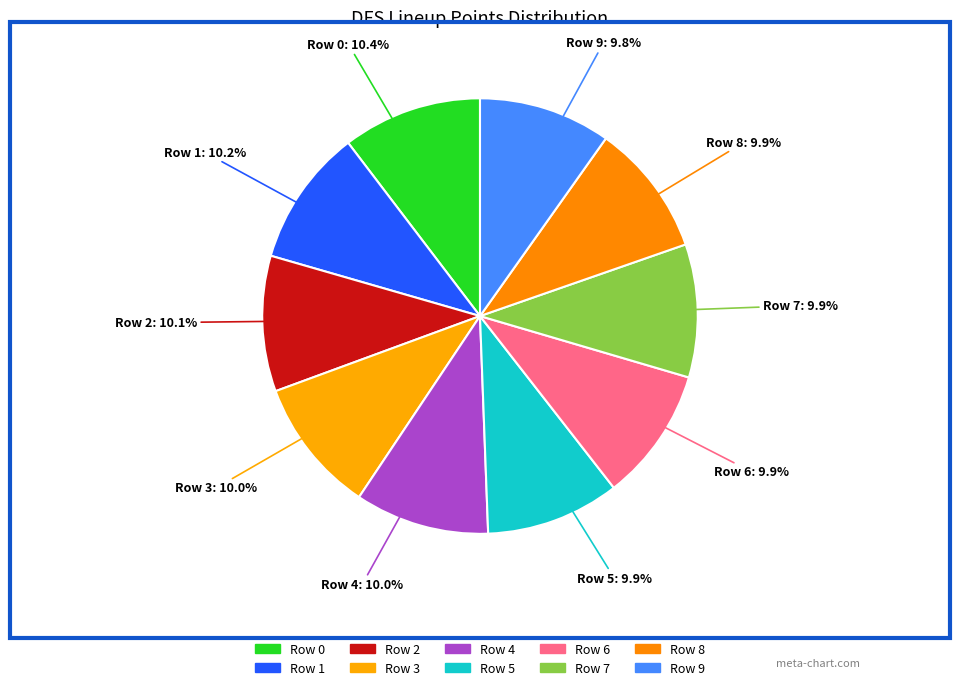

How many segments does this pie chart have?

10